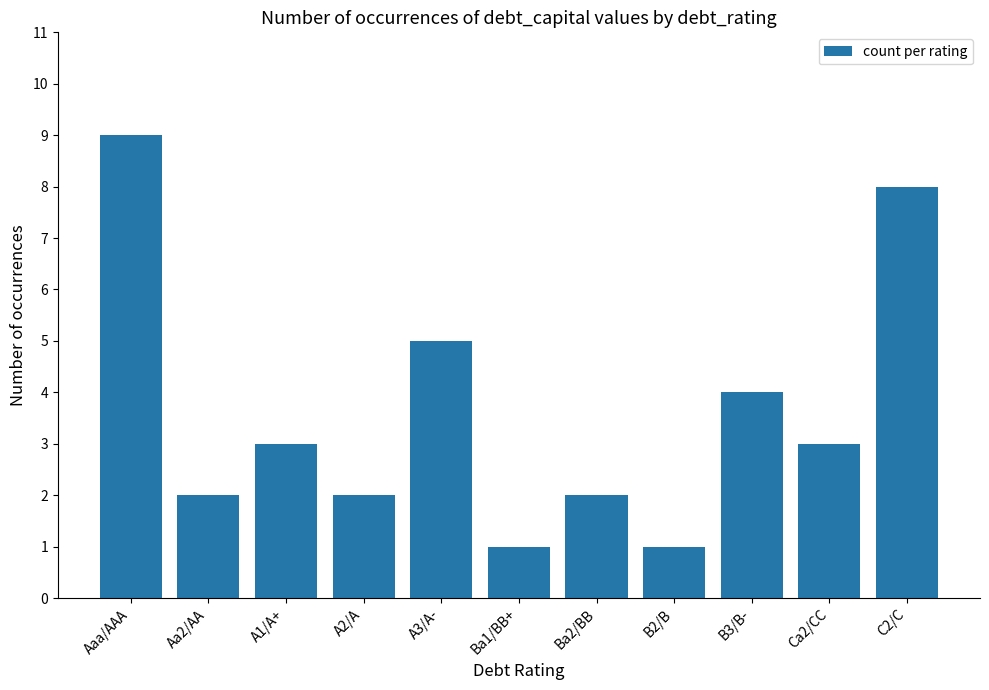

What is the label of the 9th bar from the right?

A1/A+